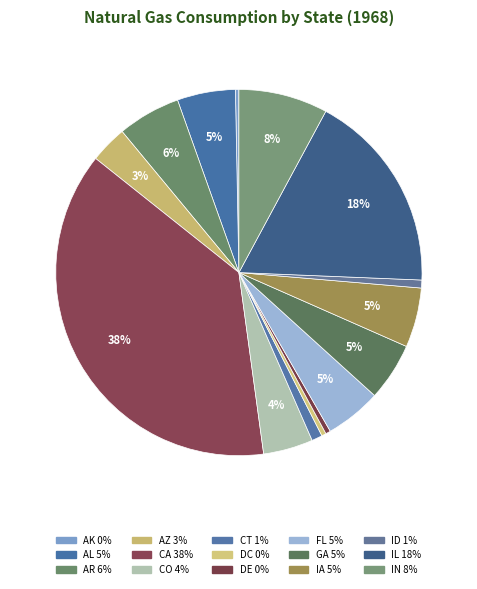

Which slice is the largest?

CA